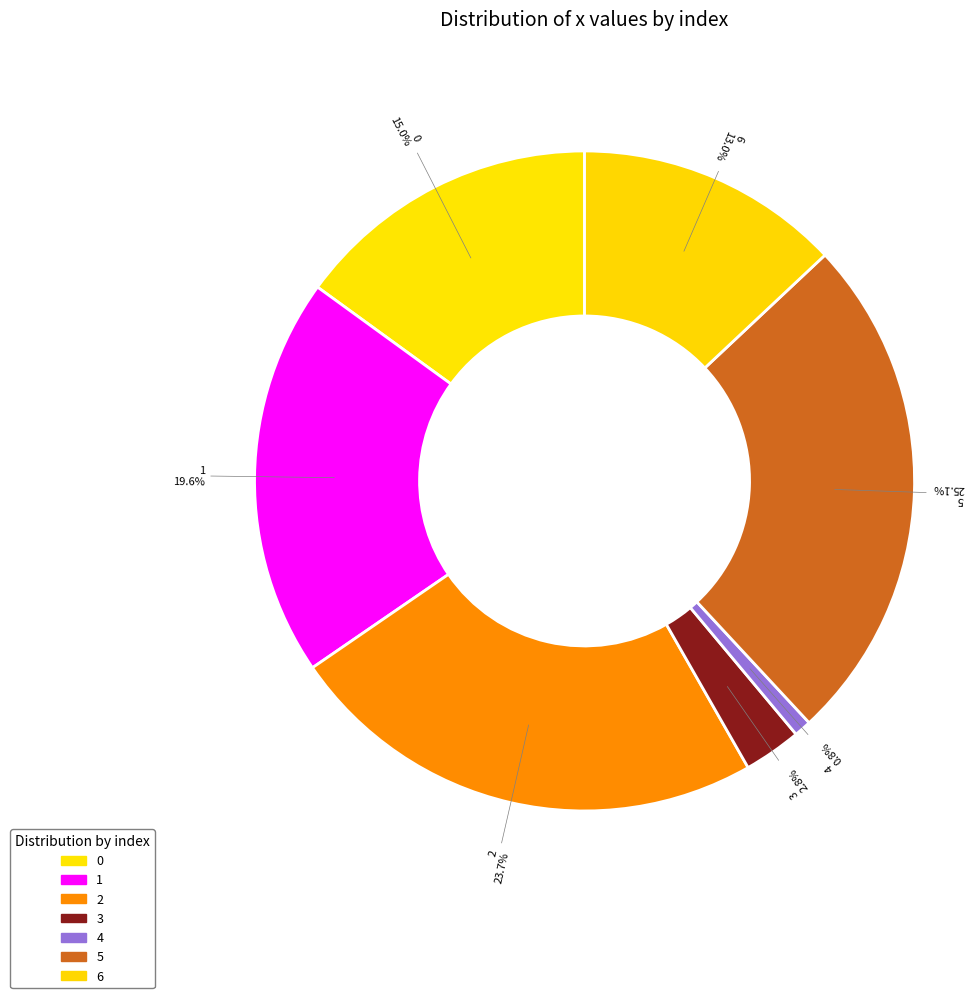

True or false: 5 accounts for 25% of the total.

True